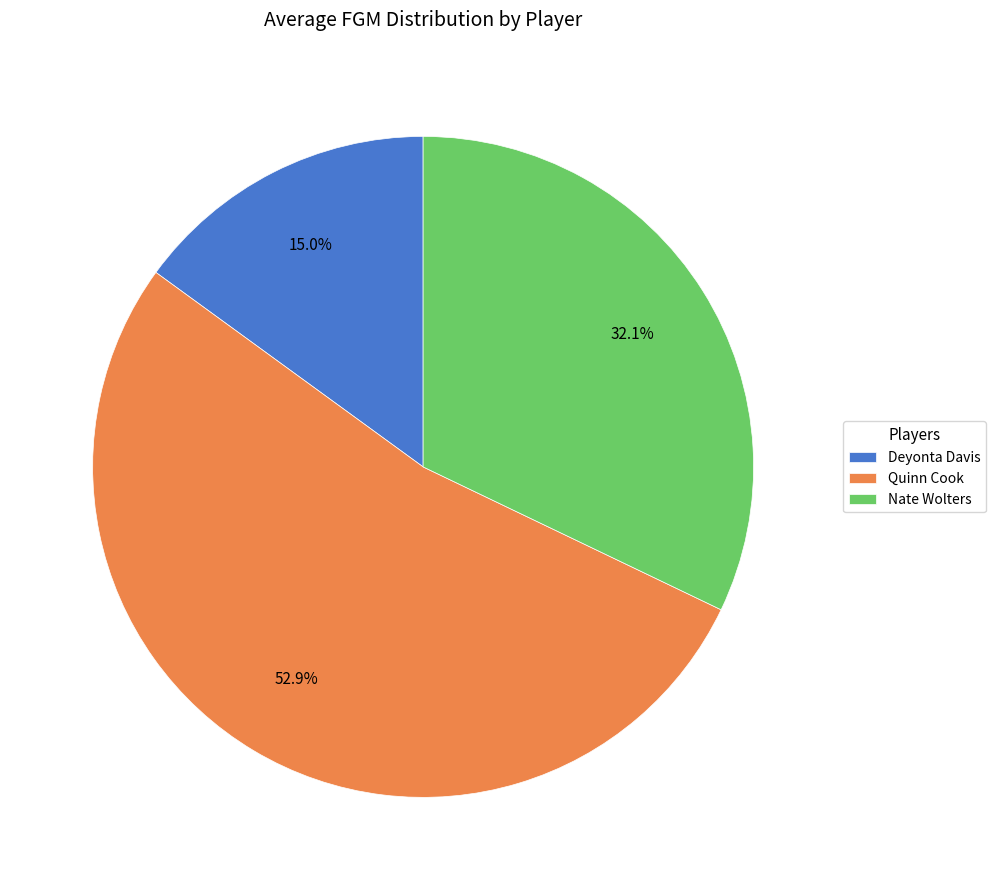

Which has a higher value, Deyonta Davis or Nate Wolters?

Nate Wolters